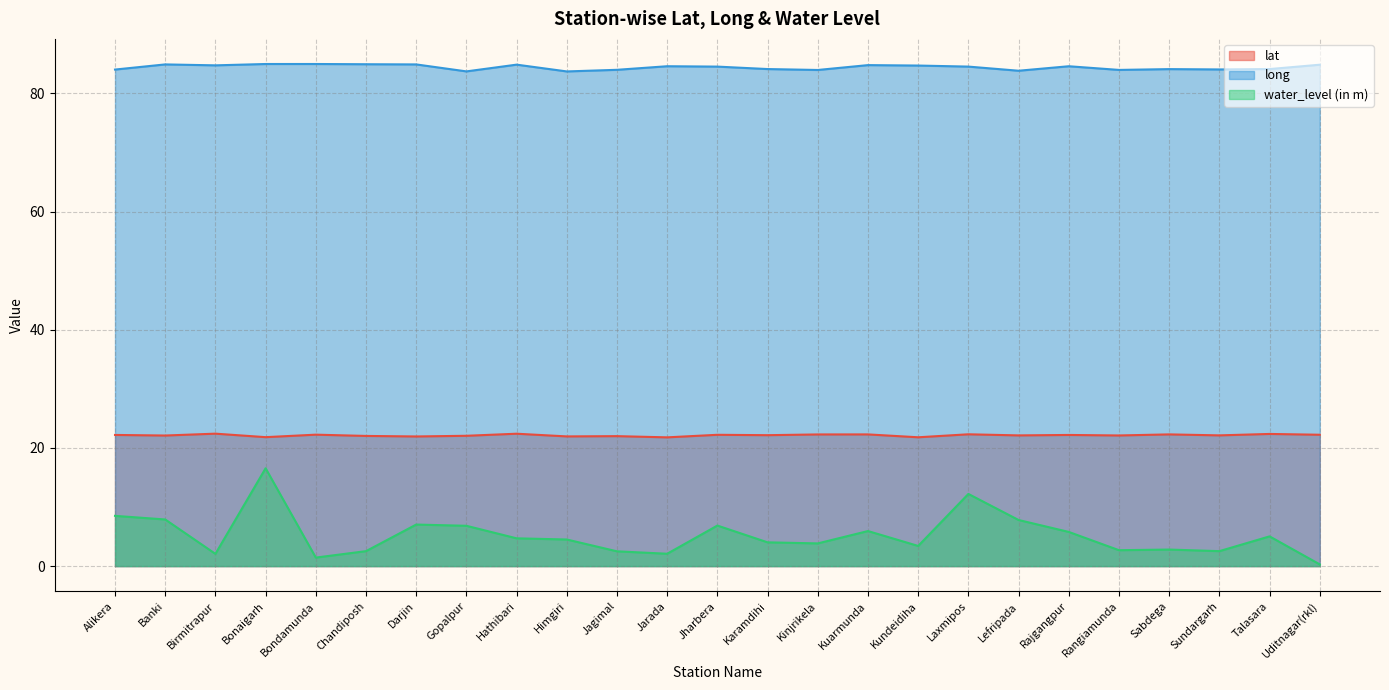

What is the value of the long point at the 10th from the left?

83.7